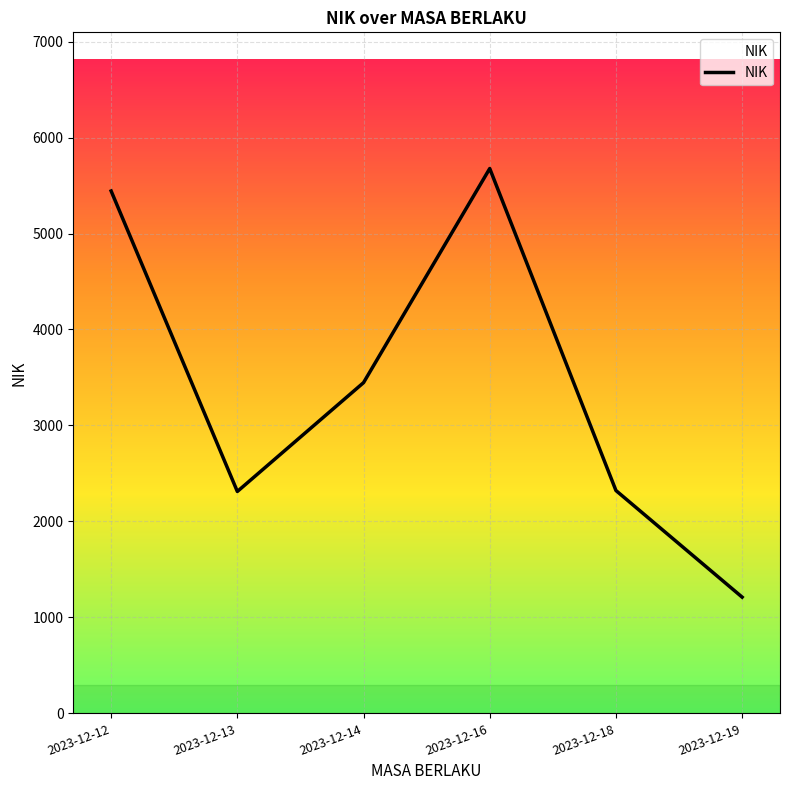

At which category does the data reach its first local peak?

2023-12-16